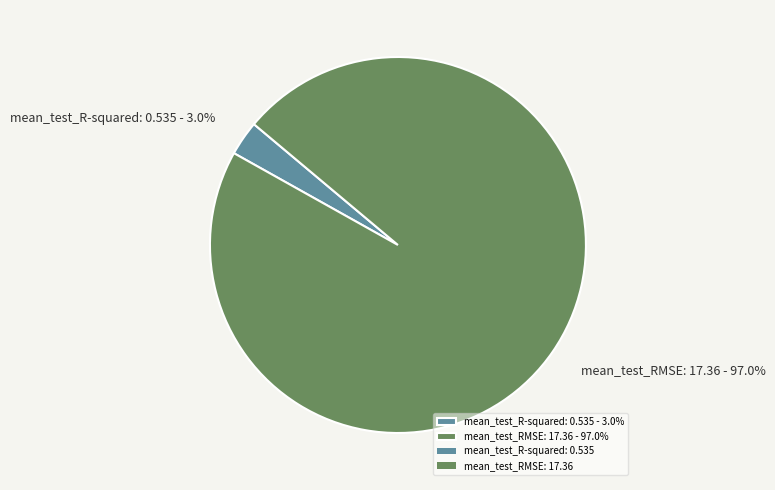

Is mean_test_R-squared the majority of the pie?

No